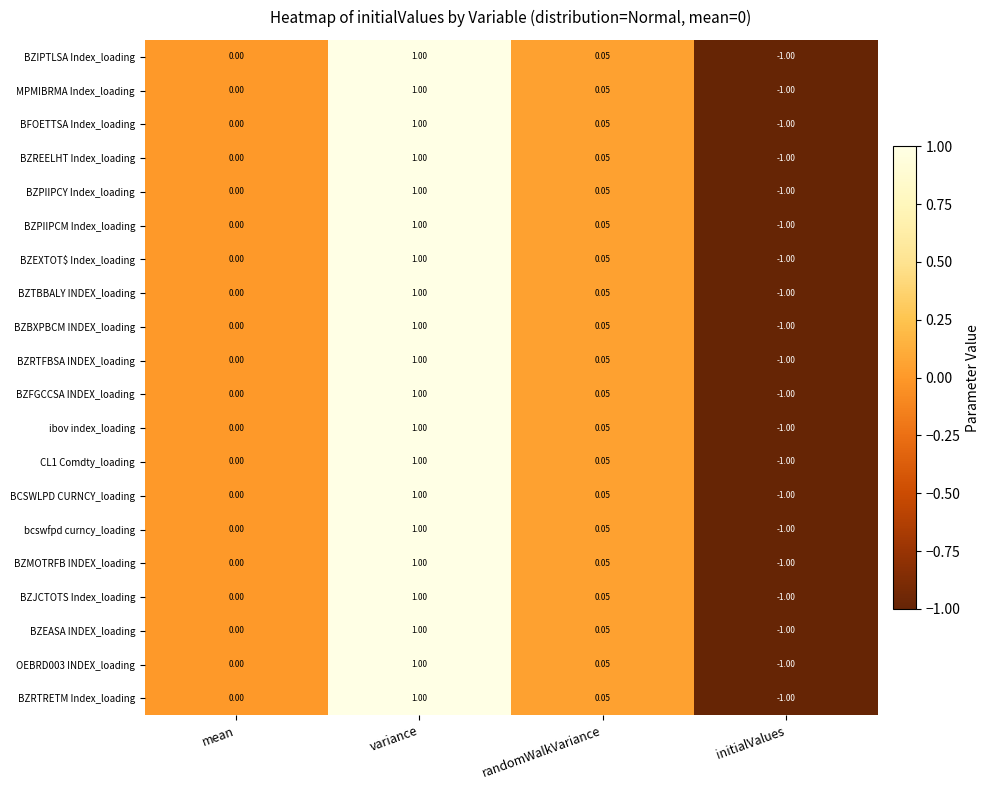

List the labels in order of BZRTRETM Index_loading value, largest first.

variance, randomWalkVariance, mean, initialValues